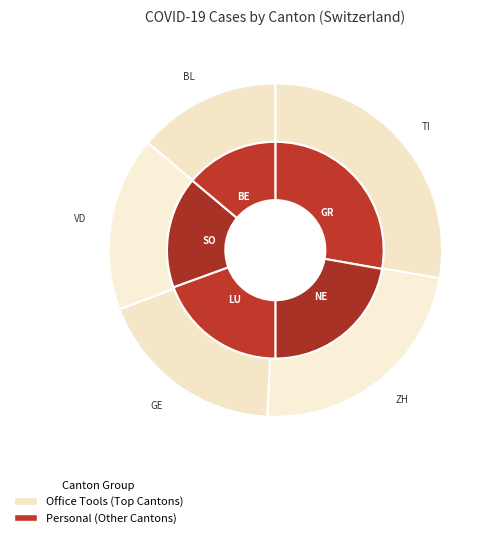

To the nearest percent, what is the difference between the largest and smallest slice percentages?

9%